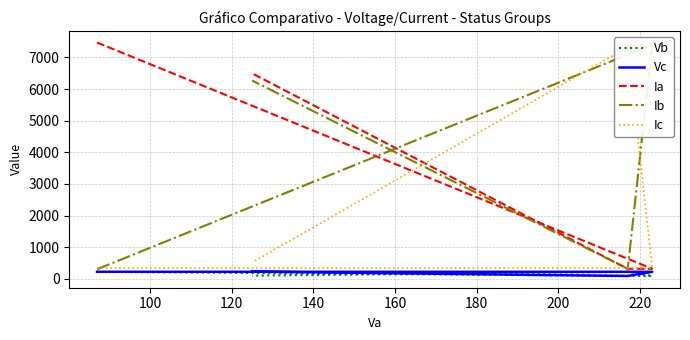

What are all the series names shown in the legend?

Vb, Vc, Ia, Ib, Ic